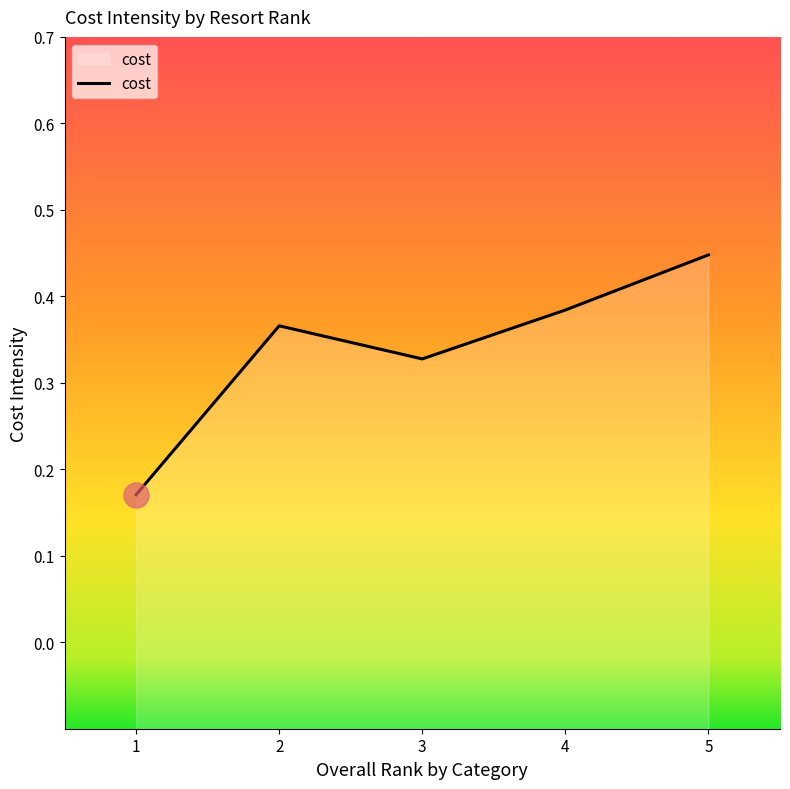

Rank the categories by value from highest to lowest.

5, 4, 2, 3, 1